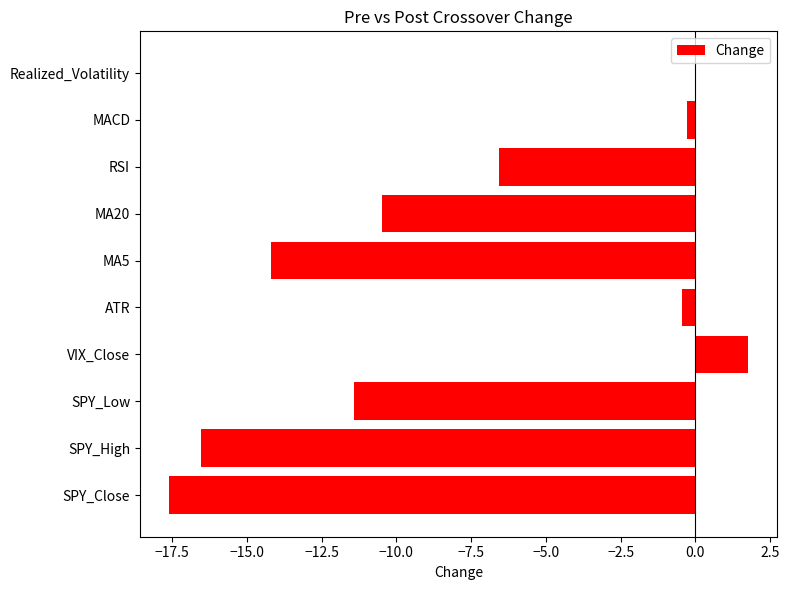

How many values exceed -6?

4